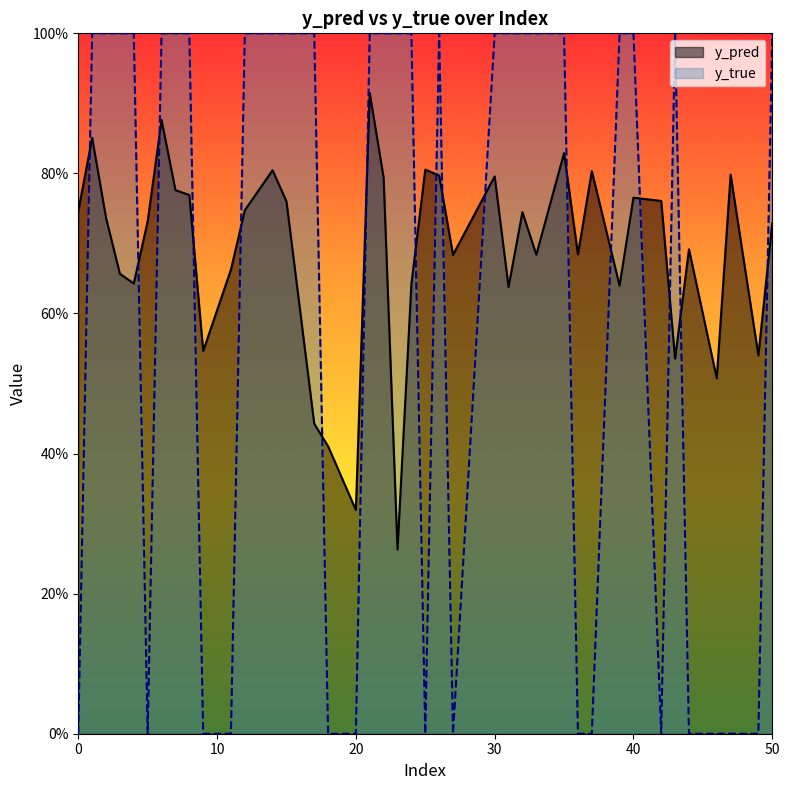

Does the chart have visible grid lines?

No